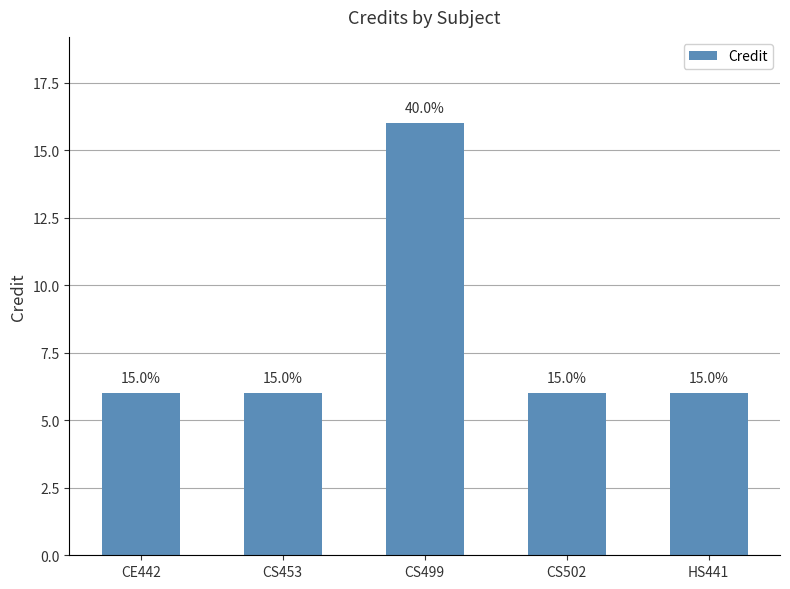

Are the bars horizontal?

No